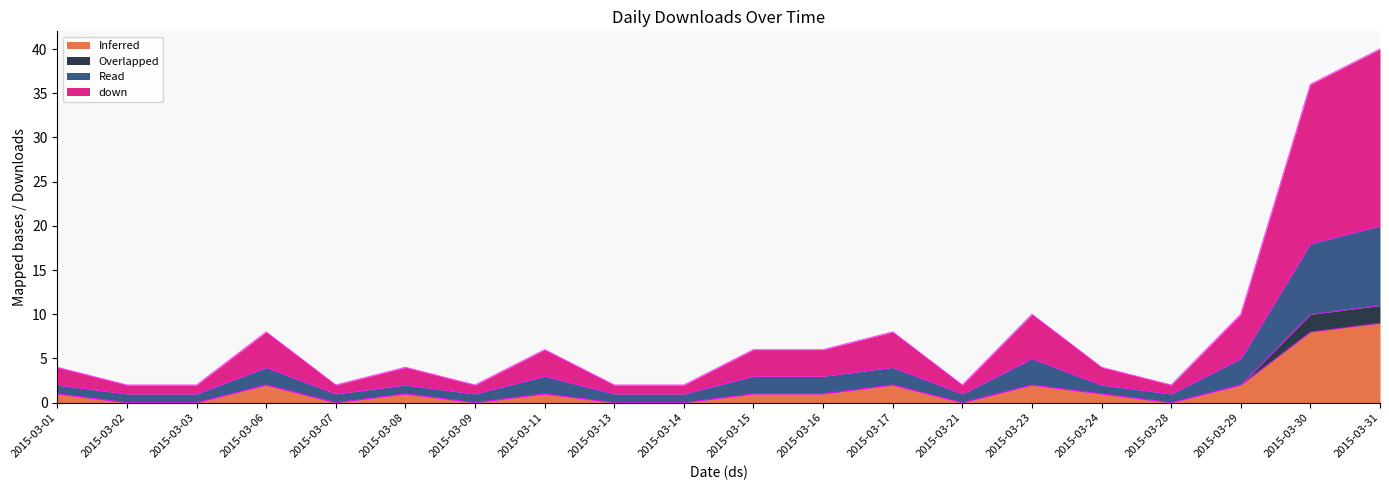

At which category is the sum across all series the highest?

2015-03-31